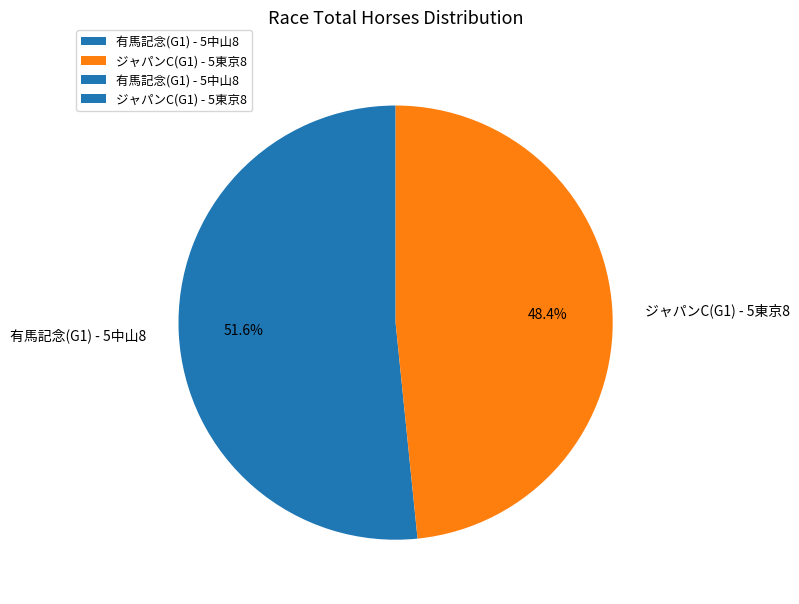

What is the smallest slice in the pie chart?

ジャパンC(G1) - 5東京8